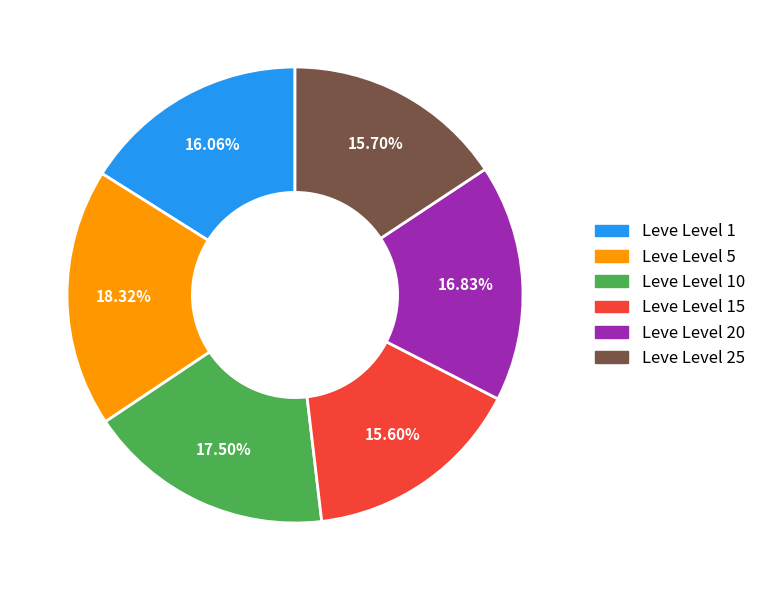

How many segments does this pie chart have?

6